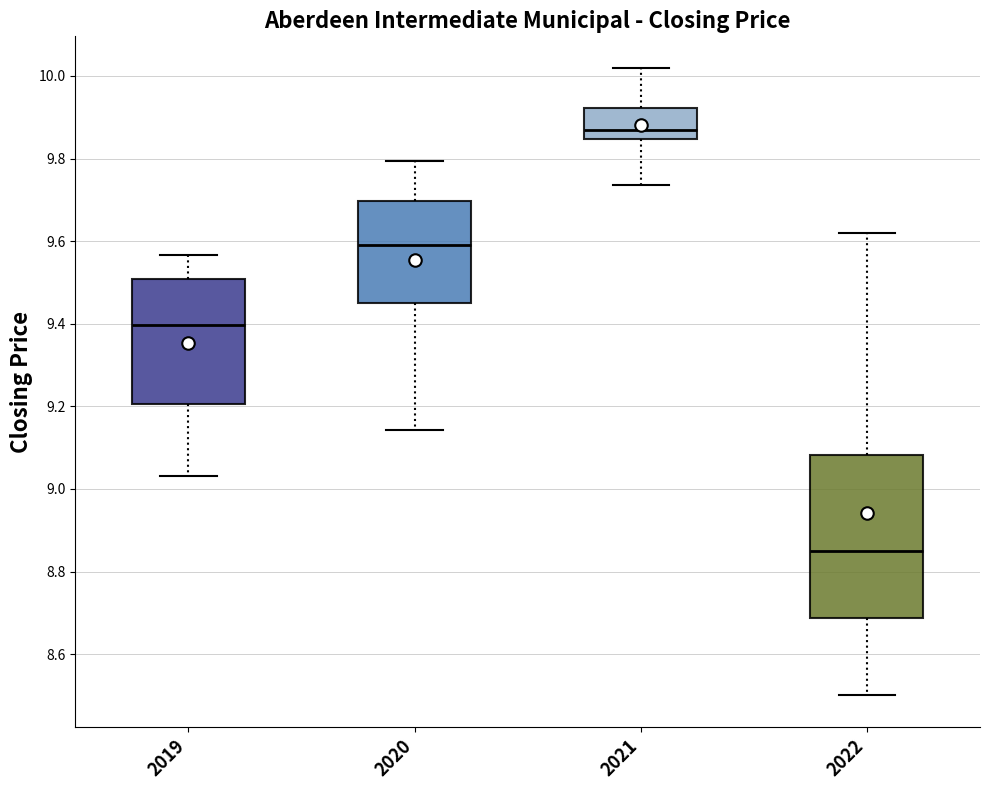

Comparing the boxes themselves (not the whiskers), which one is the tallest?

2022